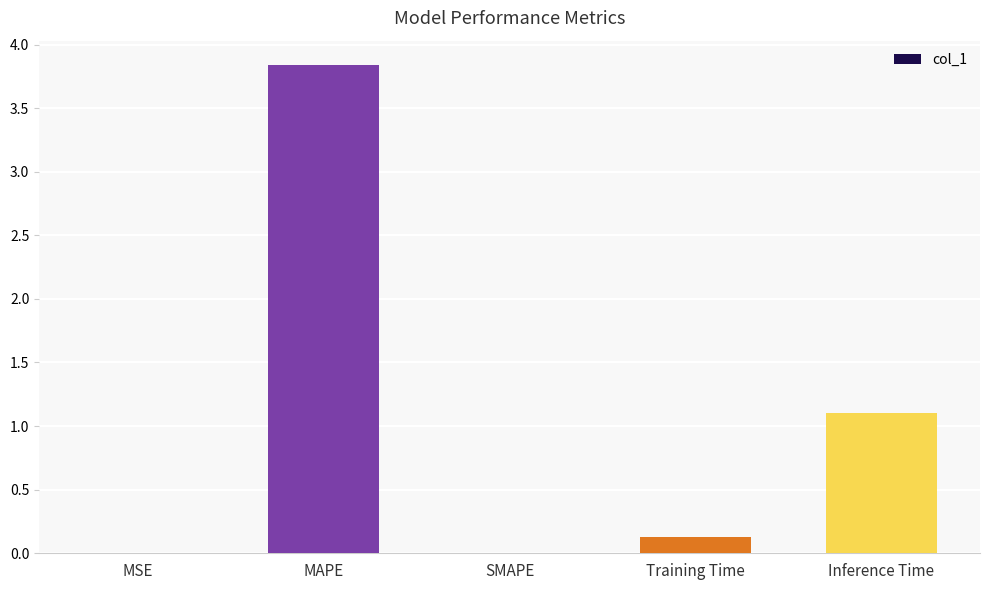

What is the ratio of the value at Training Time to the value at Inference Time?

0.1